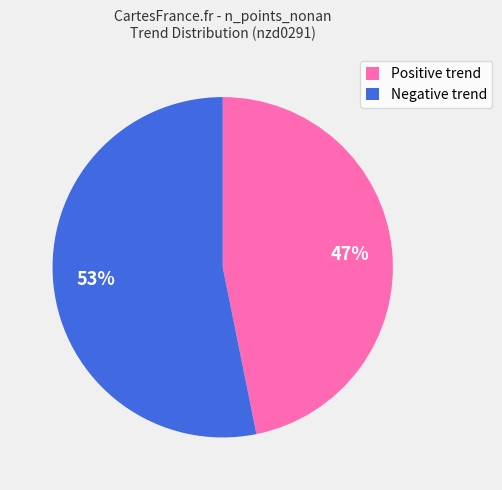

Is it true that Negative trend is 53% of the pie?

True